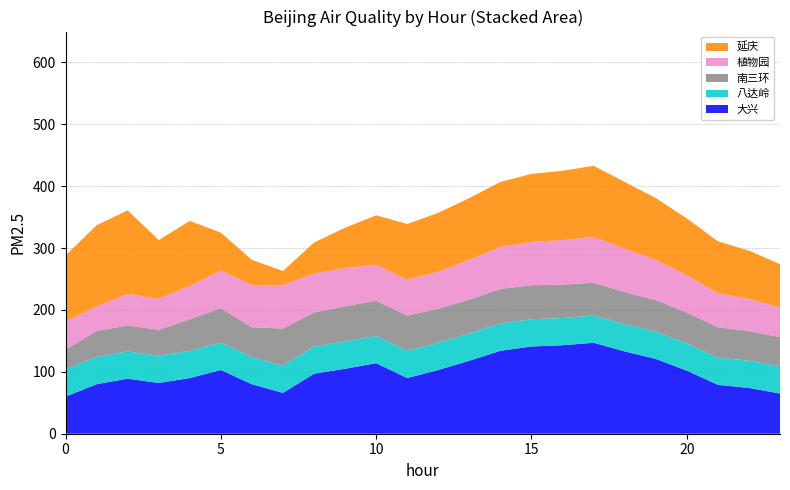

Reading left to right, transcribe all the data shown in this chart.

大兴: 60	80	89	82	90	103	80	66	97	105	114	90	103	118	134	141	143	147	133	121	102	79	74	65
八达岭: 44	44	44	44	44	44	44	44	44	44	44	44	44	44	44	44	44	44	44	44	44	44	44	44
南三环: 32	42	42	42	51	56	48	60	55	57	57	57	55	55	56	55	54	53	52	51	50	49	48	47
植物园: 45	40	51	50	54	61	68	70	63	62	58	58	60	64	68	70	72	74	70	65	60	55	52	48
延庆: 107	131	135	95	105	61	41	23	50	65	80	90	95	100	105	110	112	115	108	100	92	84	78	70
hour: 0	1	2	3	4	5	6	7	8	9	10	11	12	13	14	15	16	17	18	19	20	21	22	23